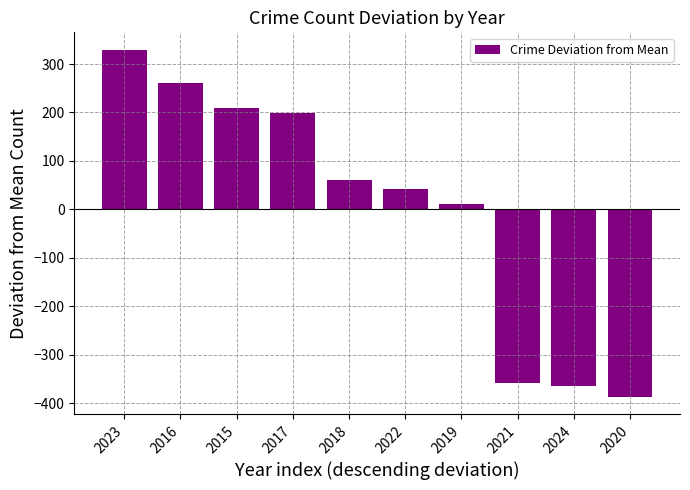

True or false: the data shows 198.7 at 2017.

True